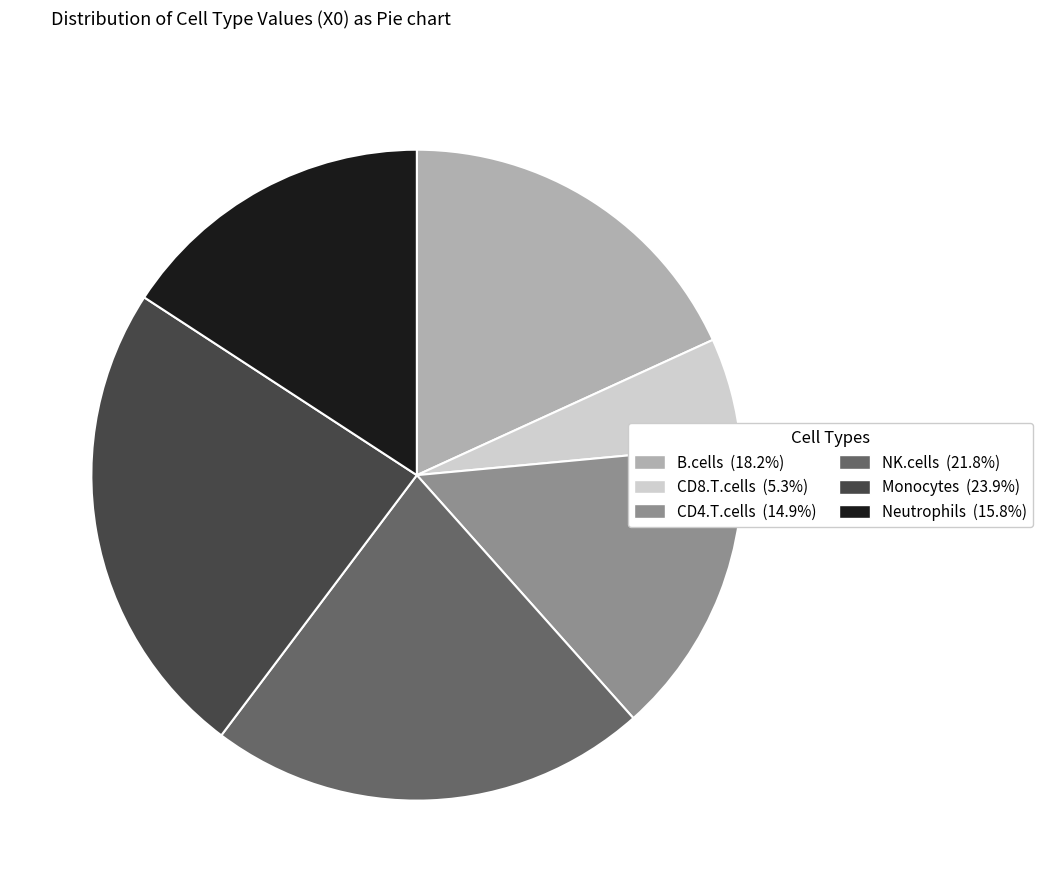

Does CD8.T.cells account for over 50% of the chart?

No